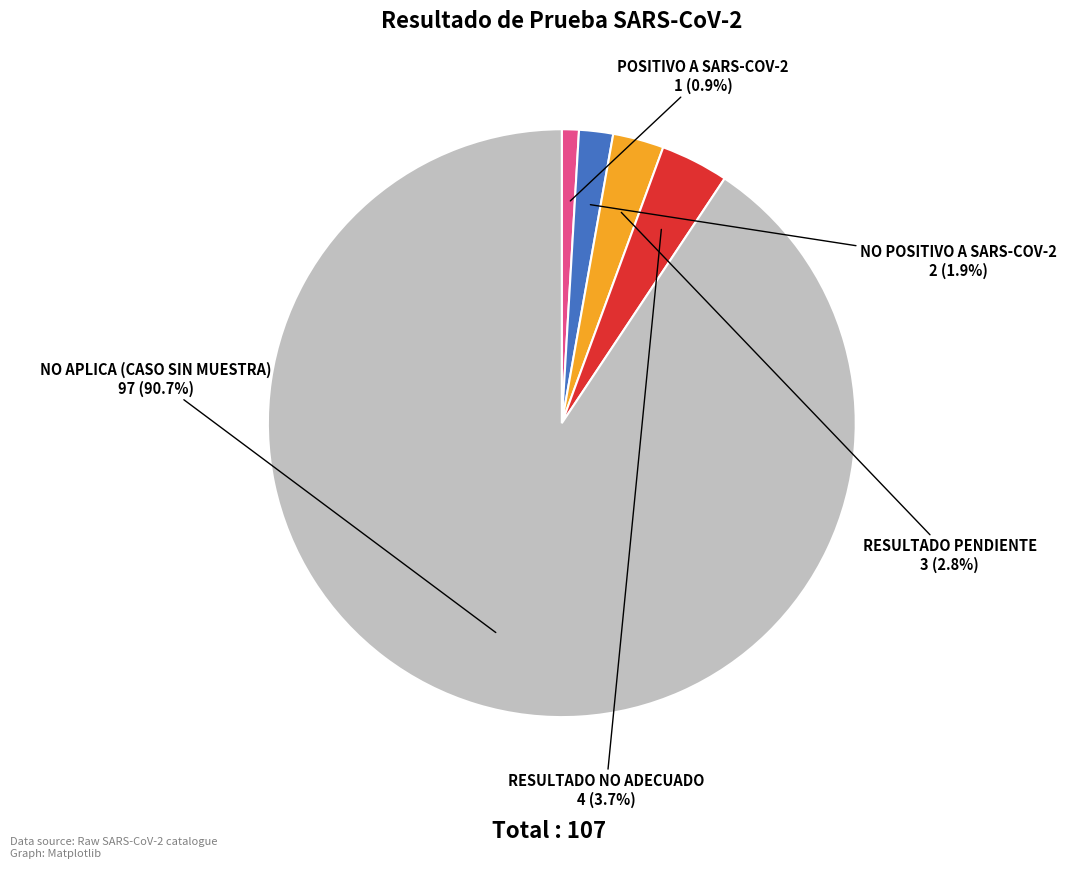

Is there a majority slice in this chart?

Yes